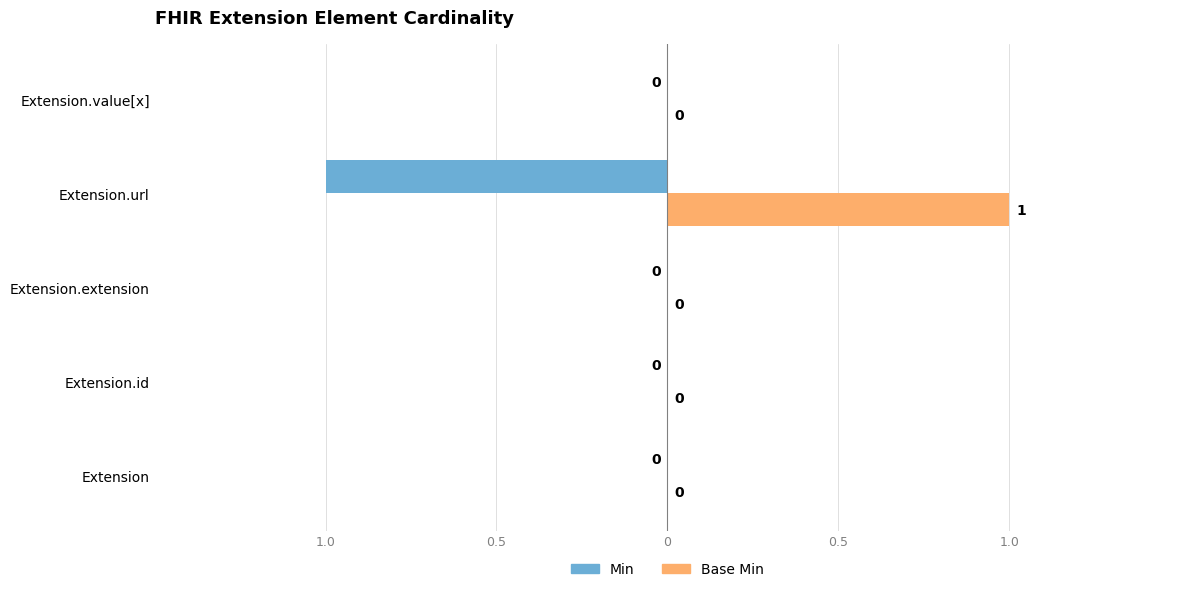

What are all the series names shown in the legend?

Min, Base Min